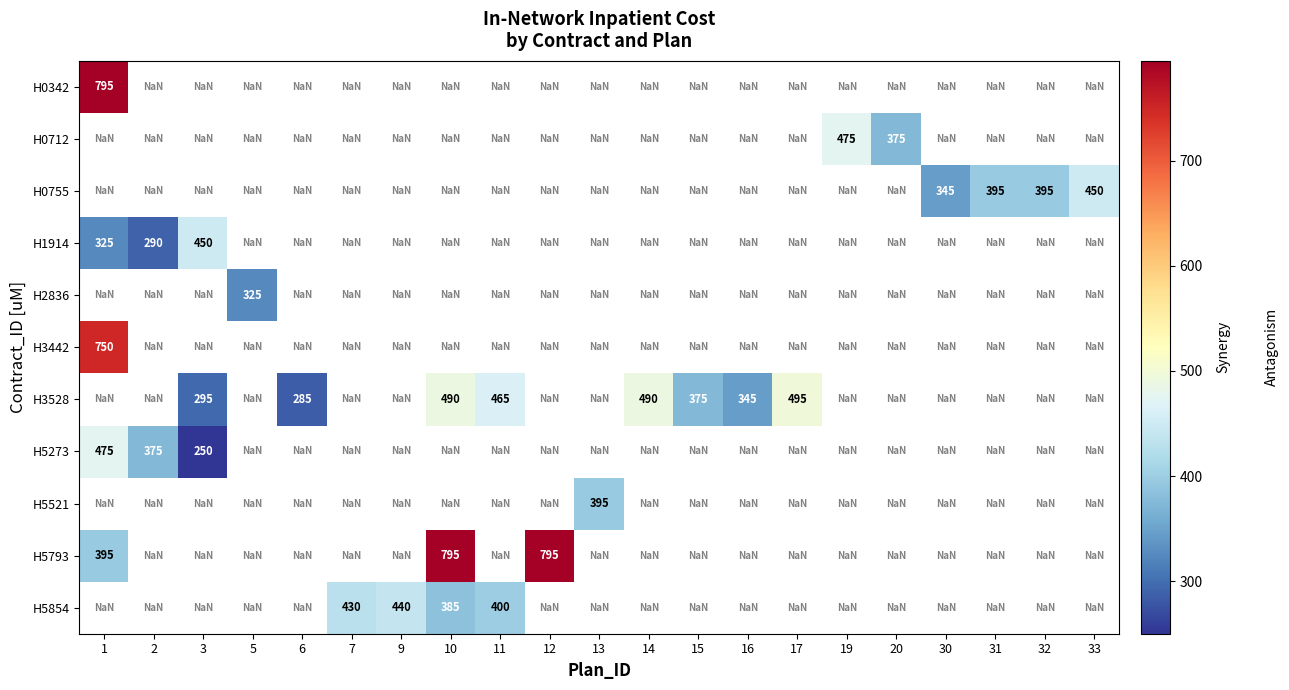

Is the value of H5854 at 13 greater than the value of H5793 at 16?

No